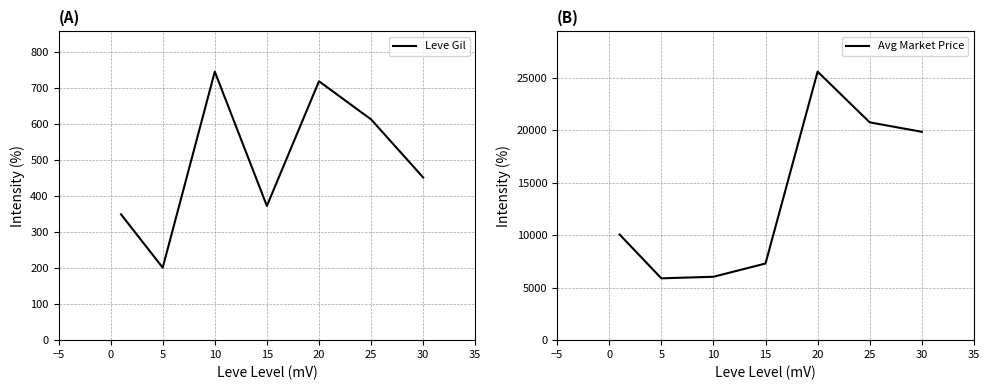

In Avg Market Price, how many points are lower than both neighbors (excluding endpoints)?

1